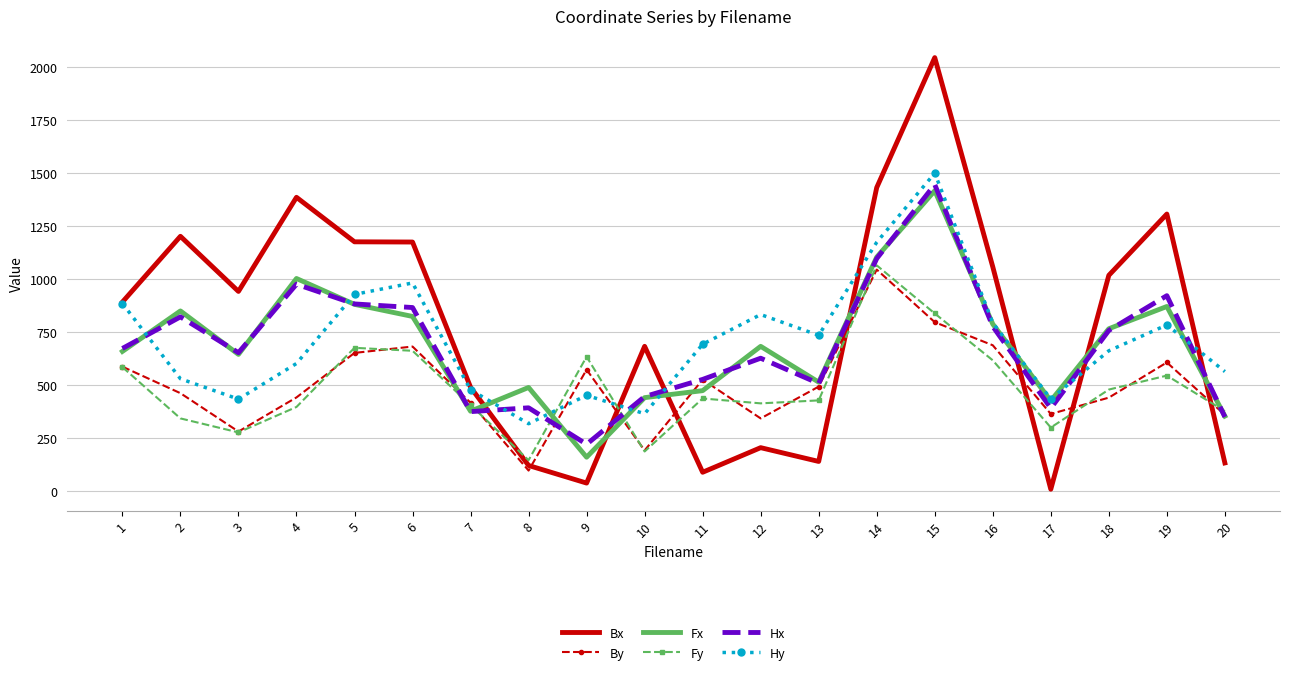

What is the sum of the By values at 13 and 2?

955